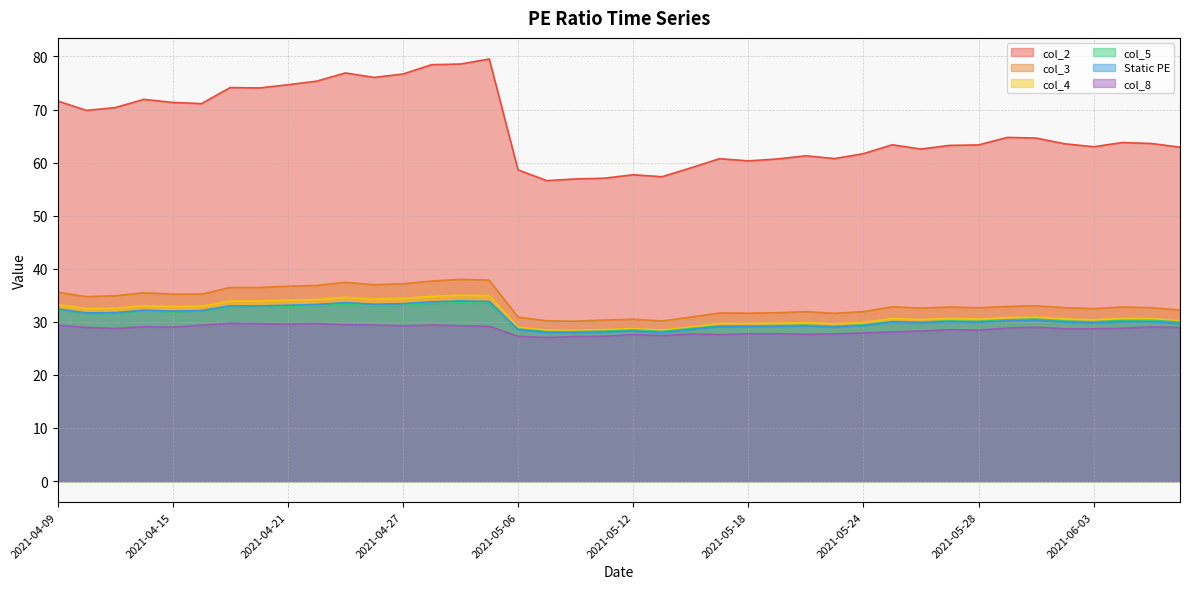

At which category does col_4 reach its first local valley?

2021-04-12